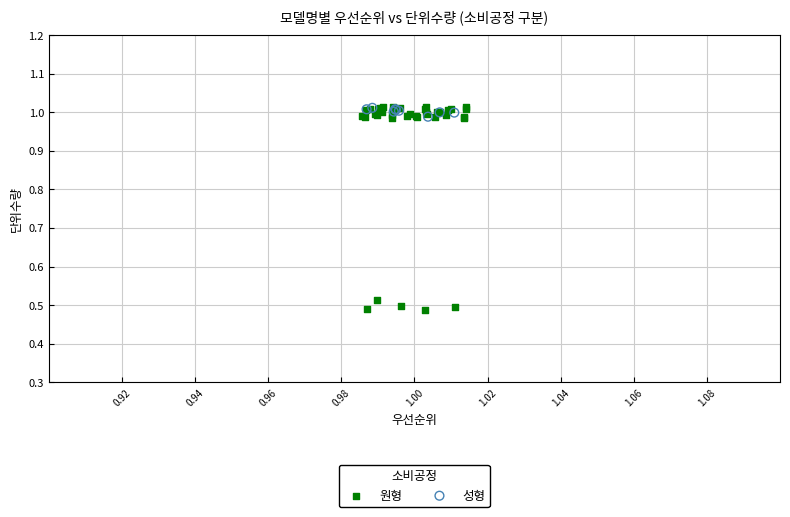

Which series reaches the minimum Y coordinate?

원형